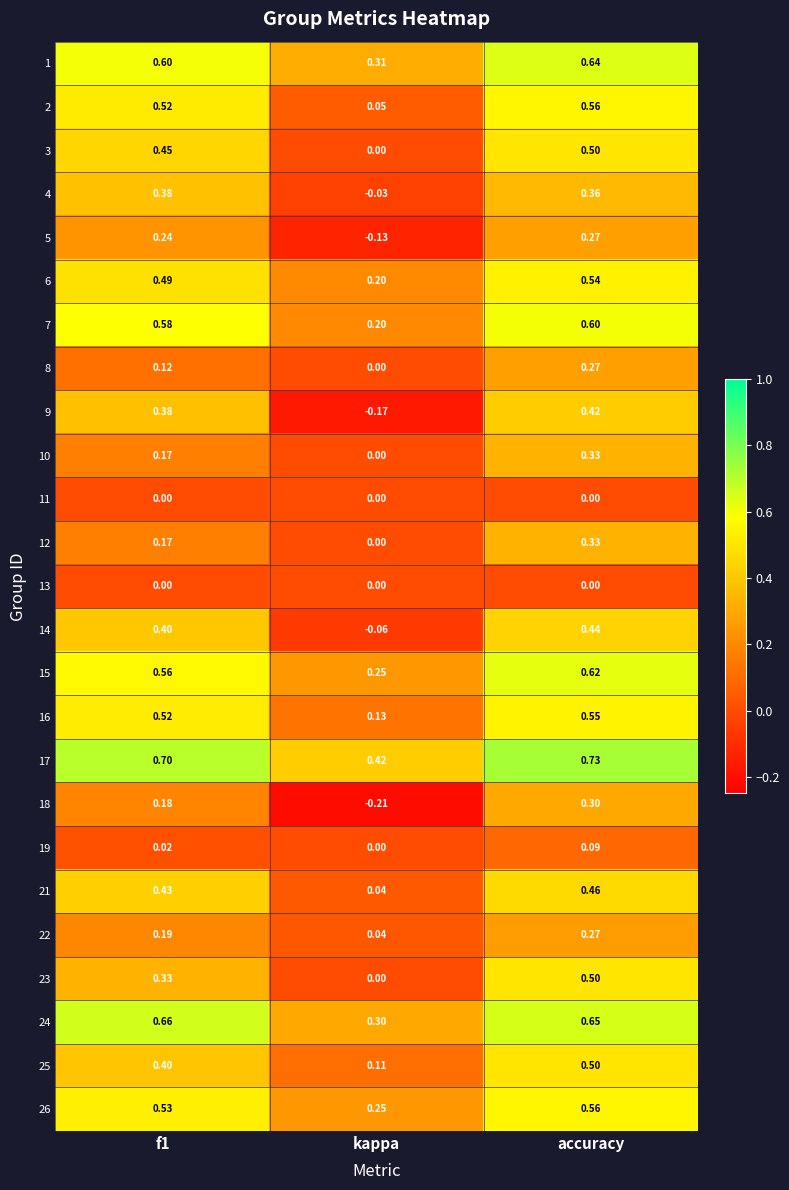

At which label does 19 reach its peak?

accuracy